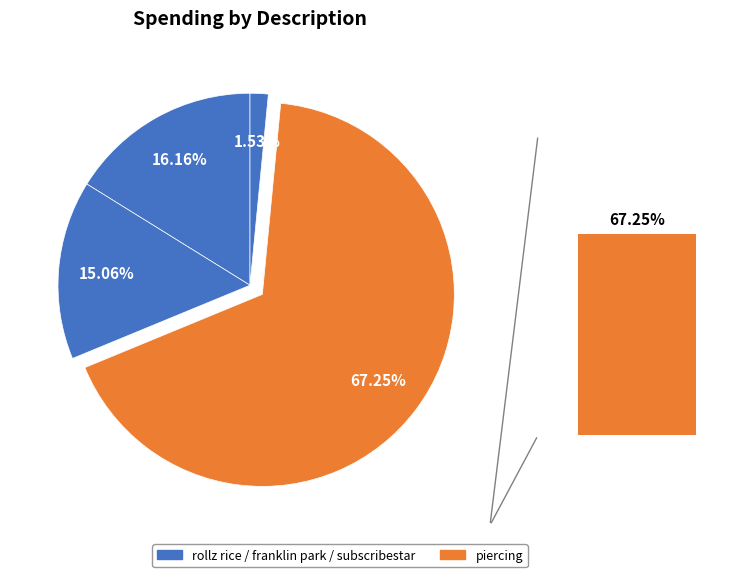

What is the smallest slice in the pie chart?

subscribestar